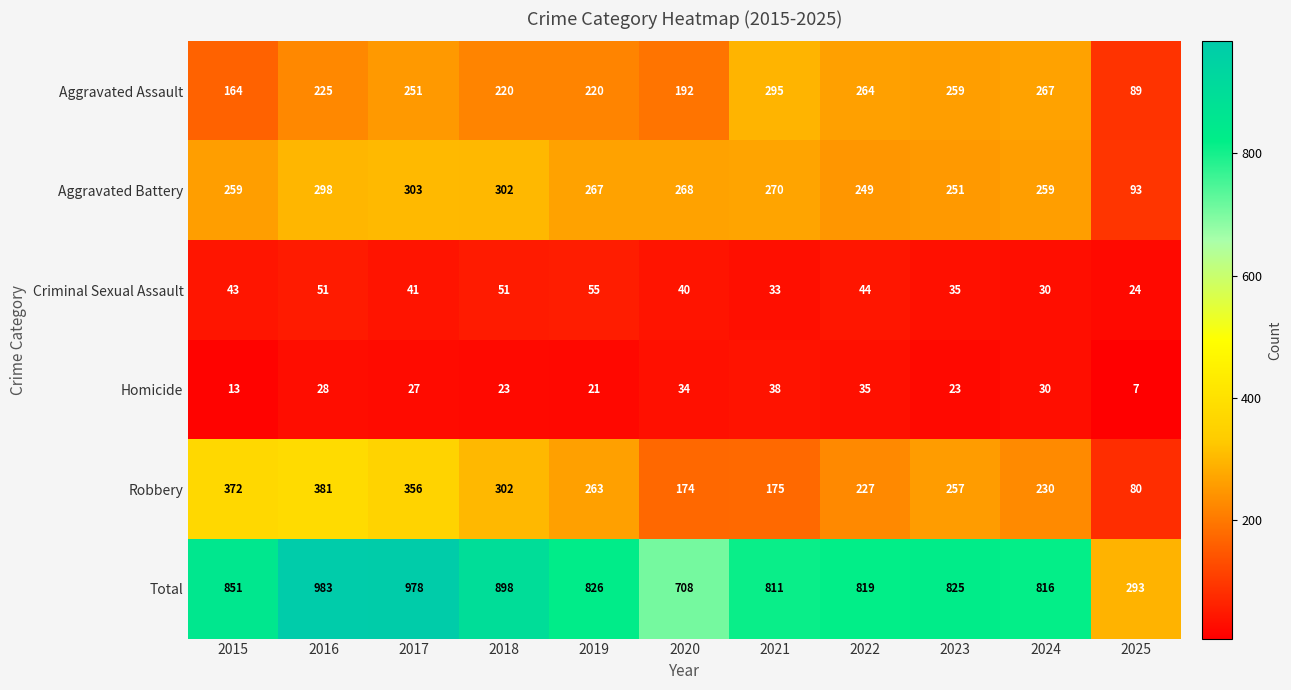

At which category does the chart reach its minimum across all series?

2025